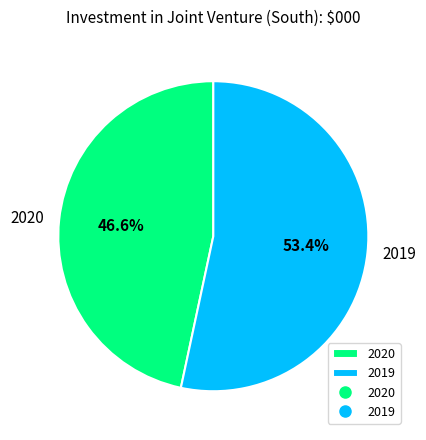

To the nearest percent, what is the difference between the largest and smallest slice percentages?

7%